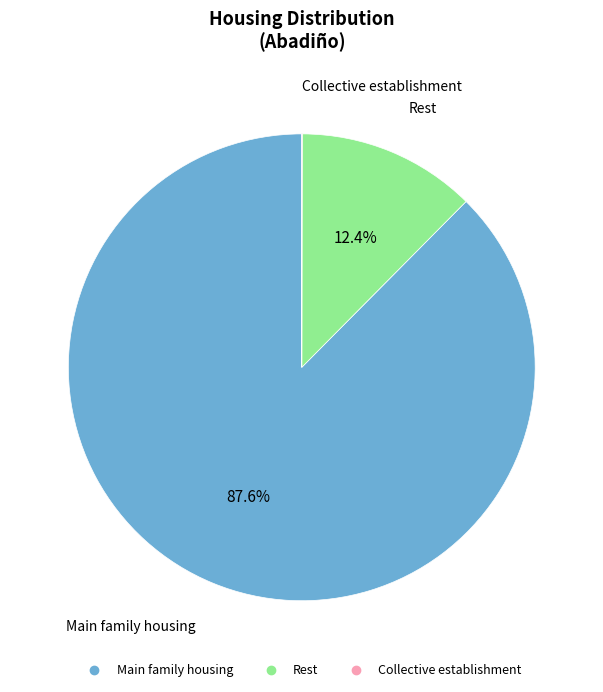

Does any single category account for the majority?

Yes